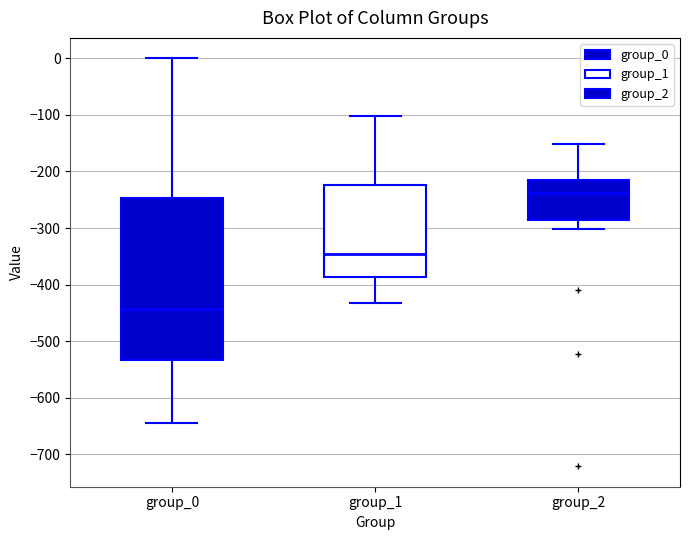

Which box's median line is the lowest?

group_0